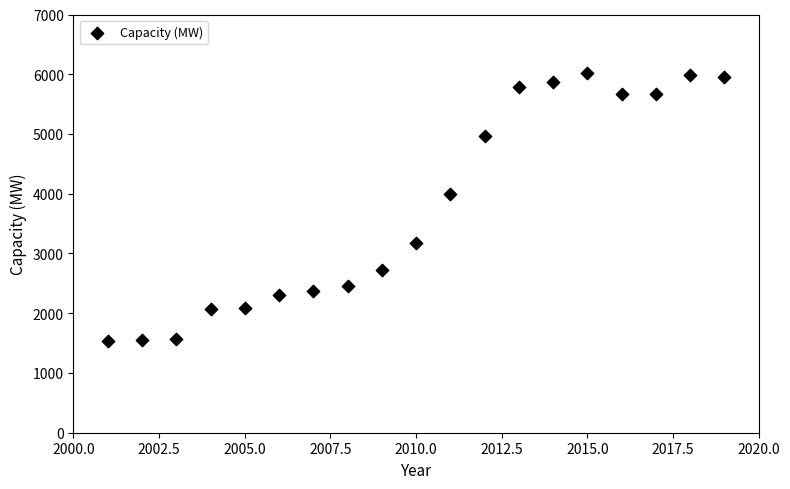

What is the range of X values (max minus min)?

18.0